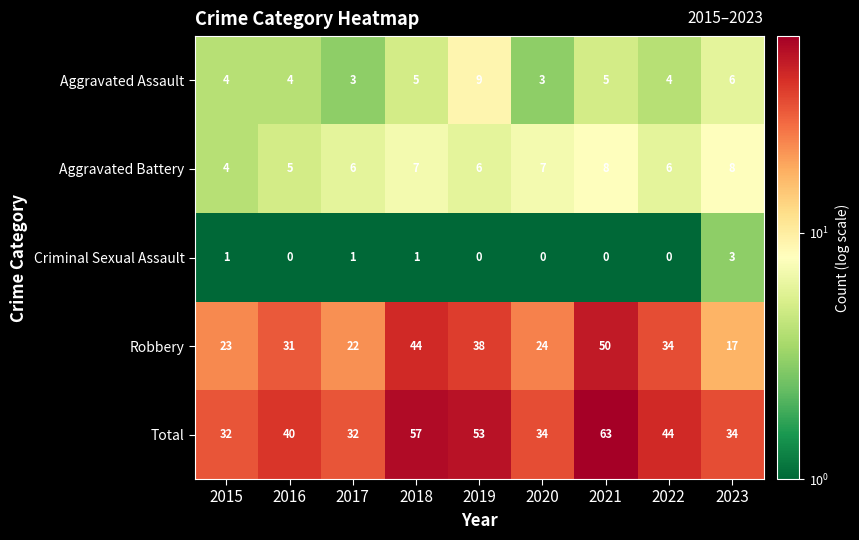

What is the sum of the Aggravated Assault values at 2017 and 2019?

12